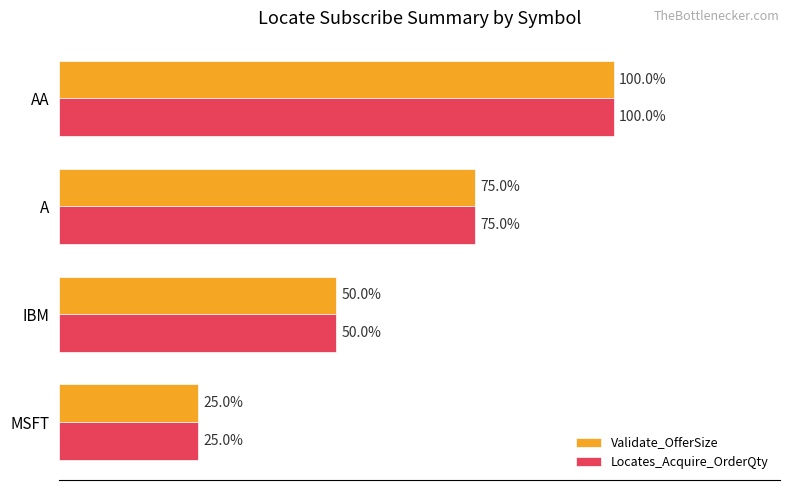

Which label corresponds to the smallest value in the chart?

MSFT